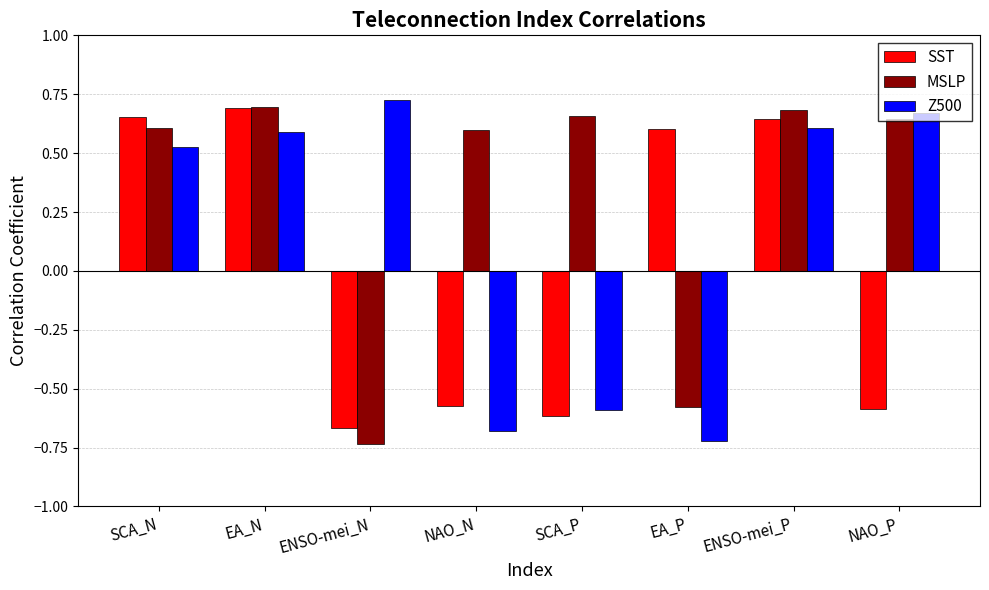

List the series in order of their overall mean, highest first.

MSLP, Z500, SST